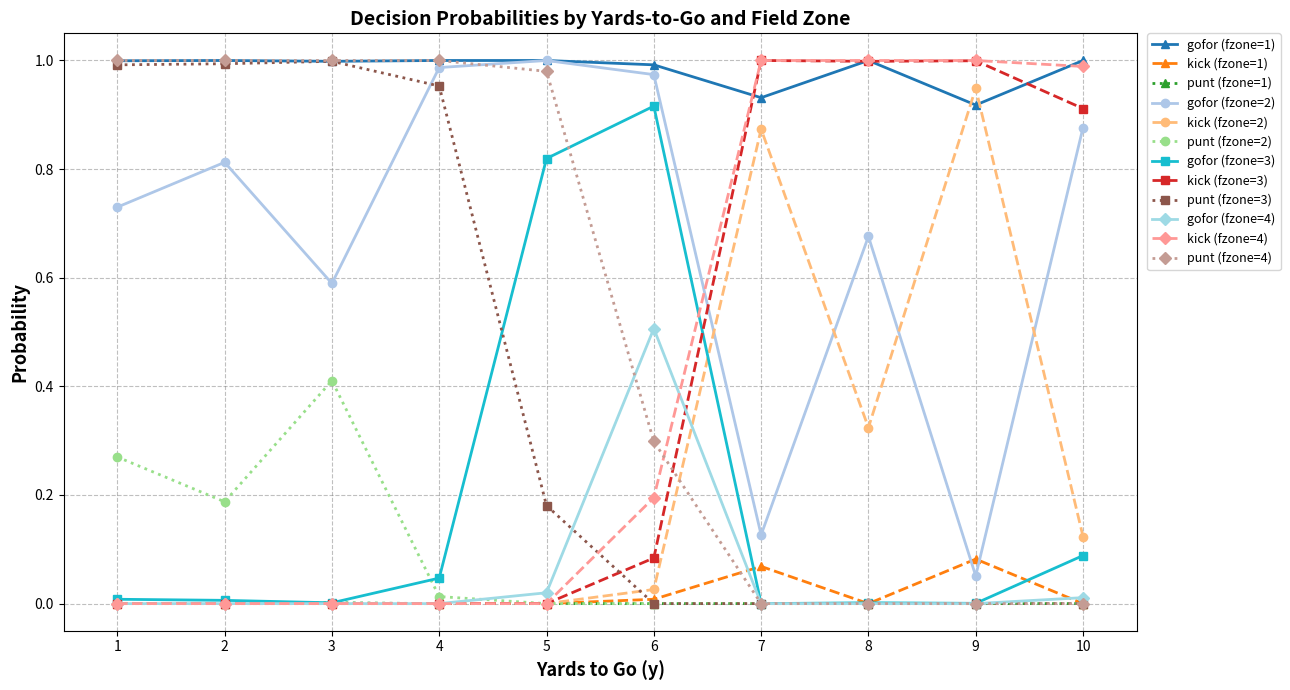

Which series has the largest total across all categories?

gofor (fzone=1)